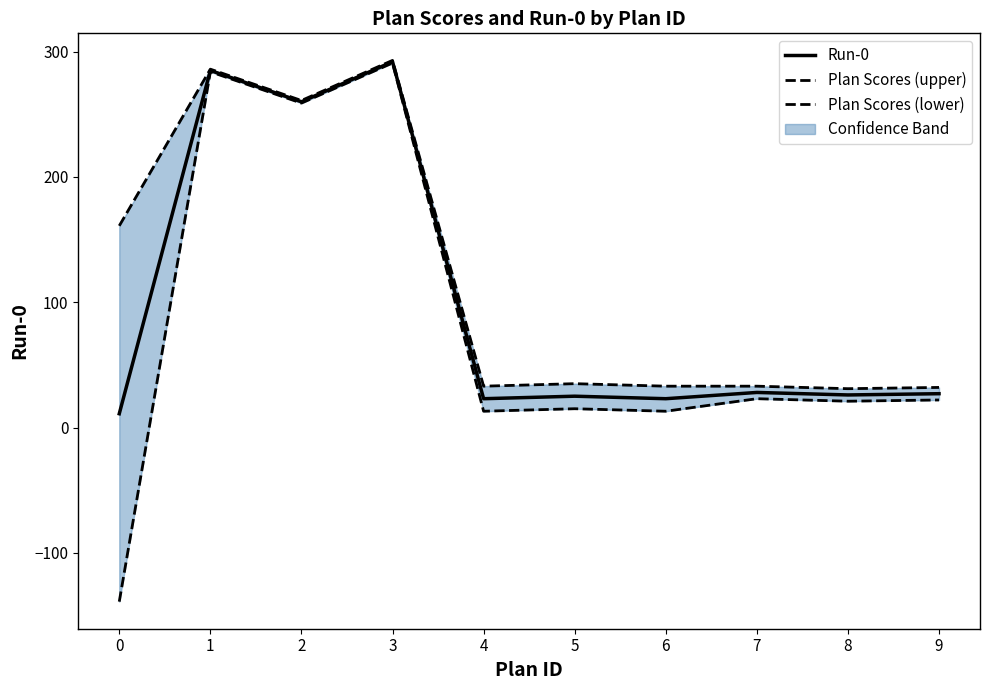

Where is the first local minimum for Run-0?

2